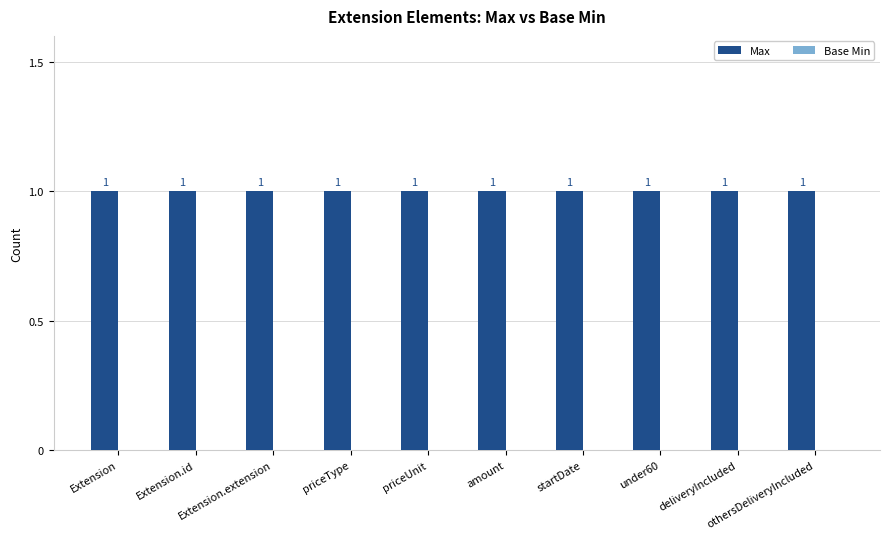

Count the number of categories in the chart.

10